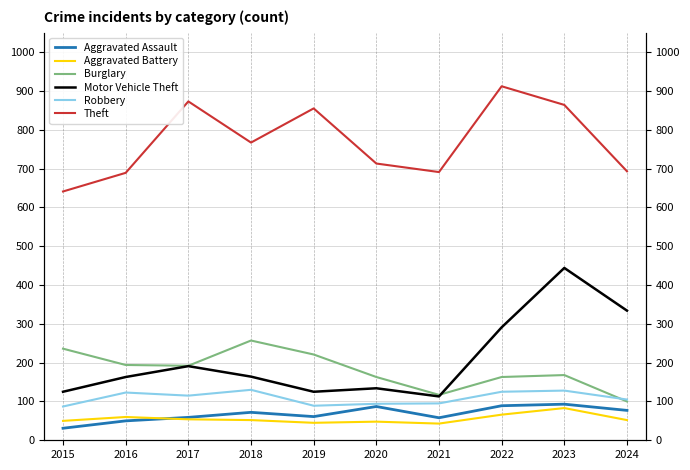

Which has a higher value, 2016 or 2018?

2018